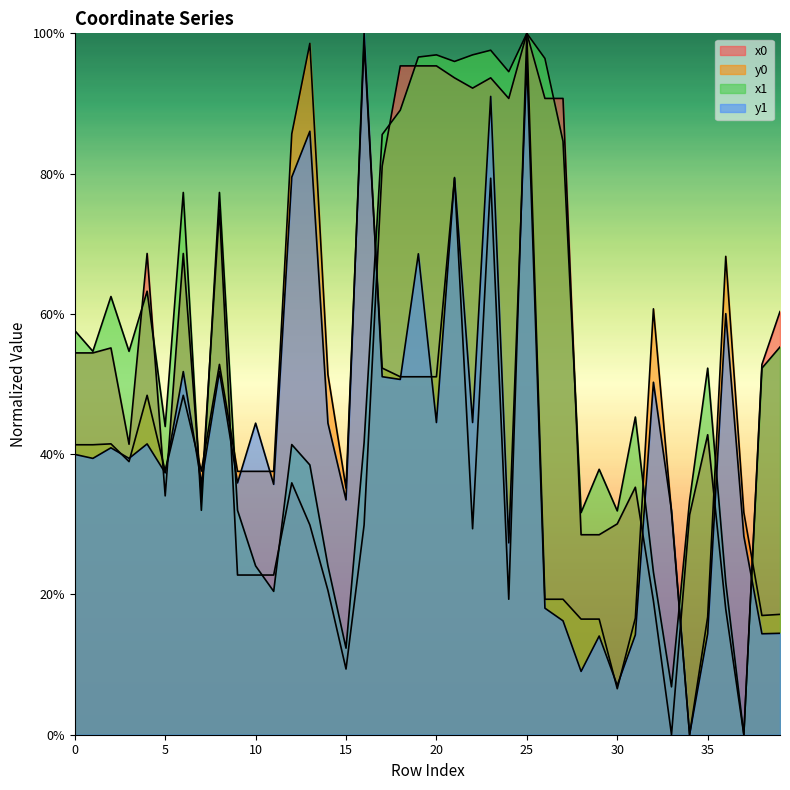

What is the difference between the highest and lowest values at 39?

45.9